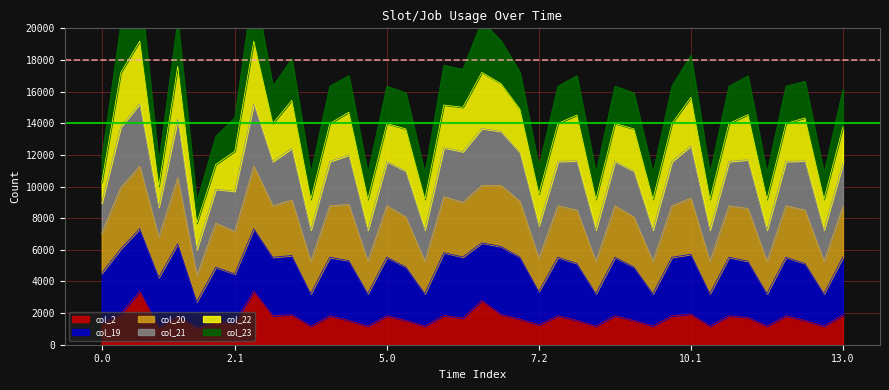

The value of col_2 at 5.0 is 2788.3. True or false?

False